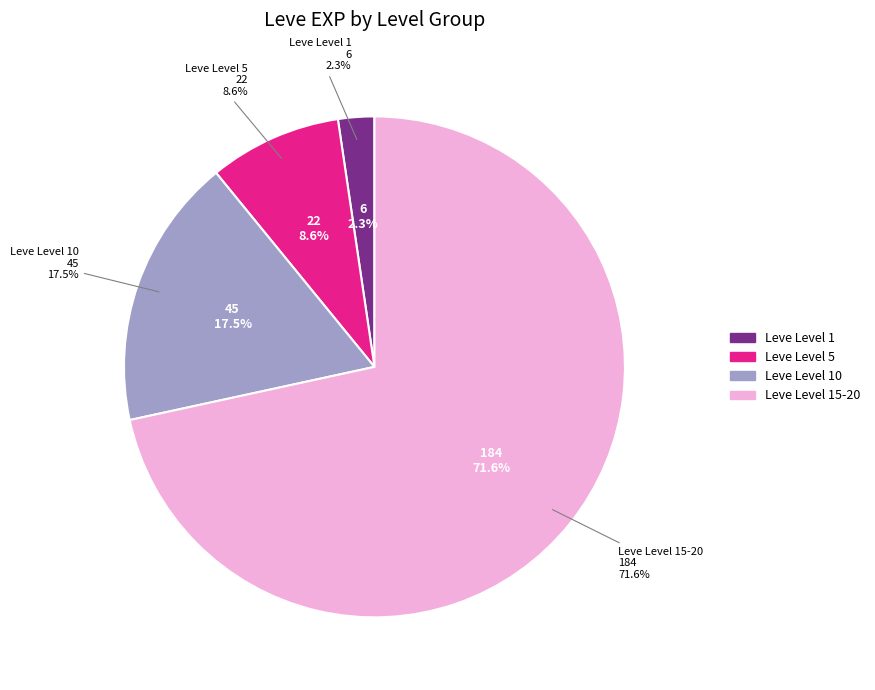

True or false: Maple Lumber accounts for 15% of the total.

False